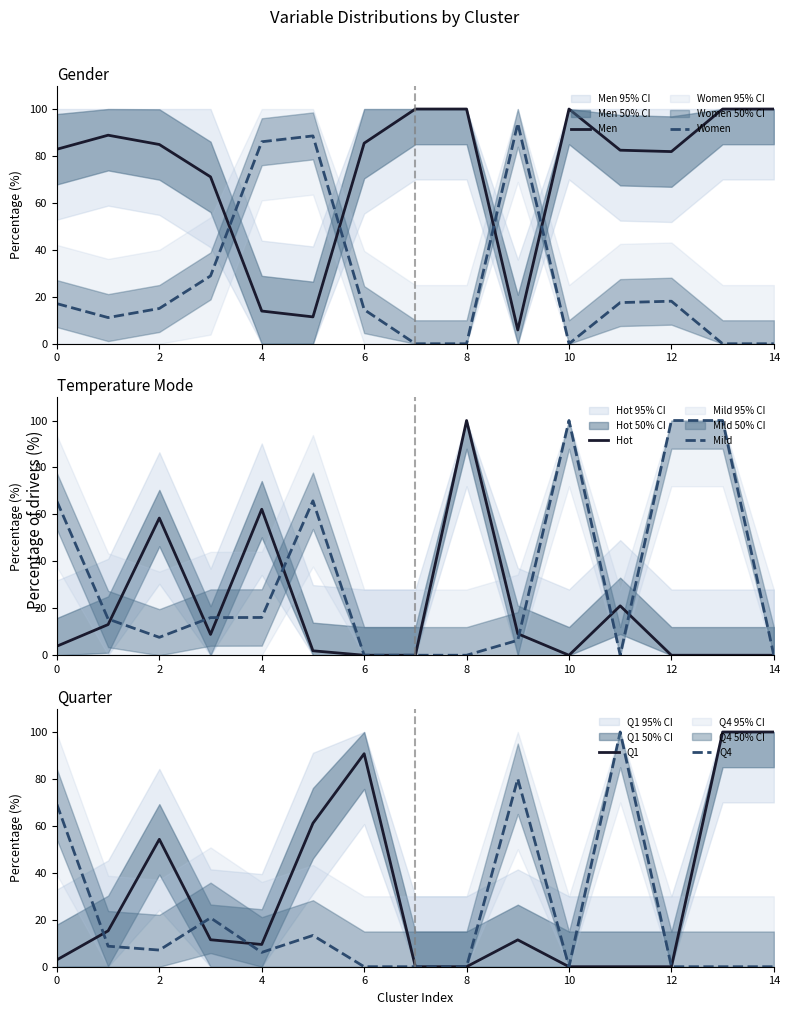

What is the label of the 9th point from the left?

8